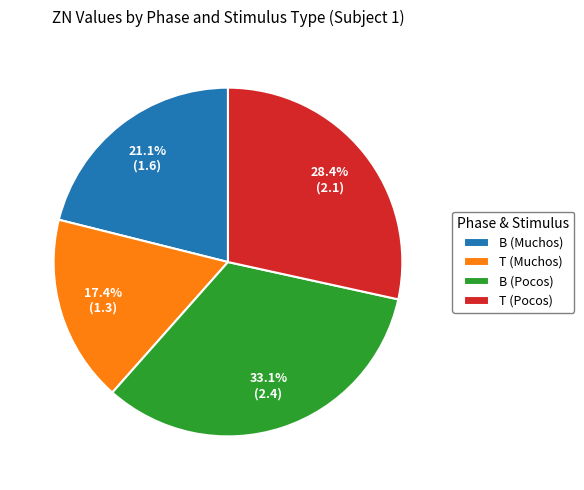

Approximately how many times larger is the value at B (Pocos) compared to B (Muchos)?

1.6